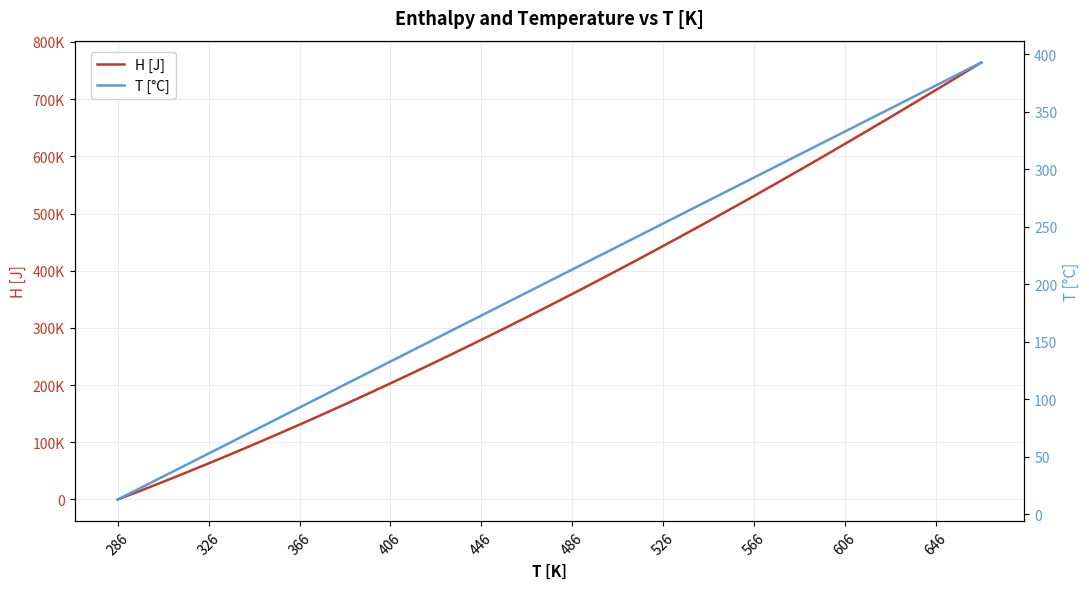

List the series in order of their overall mean, highest first.

H [J], T [°C]